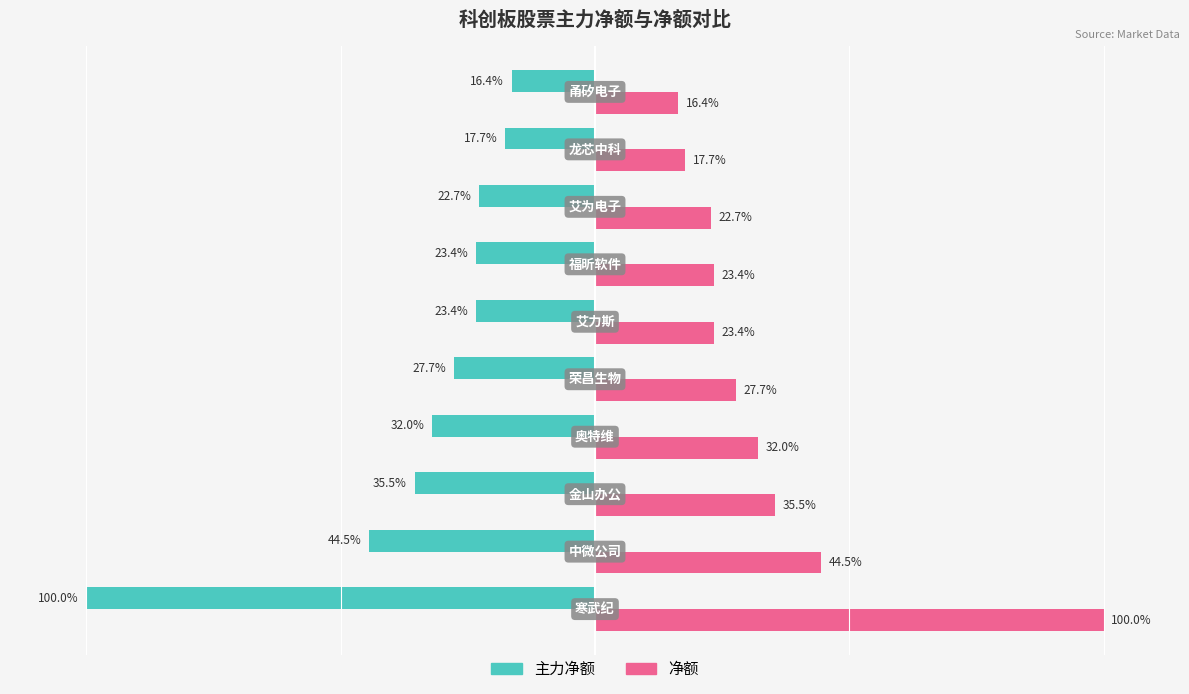

Rank the series by their average value, from lowest to highest.

主力净额, 净额